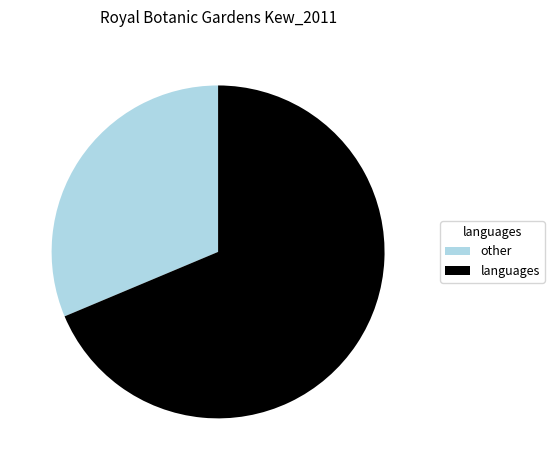

What is the smallest slice in the pie chart?

other